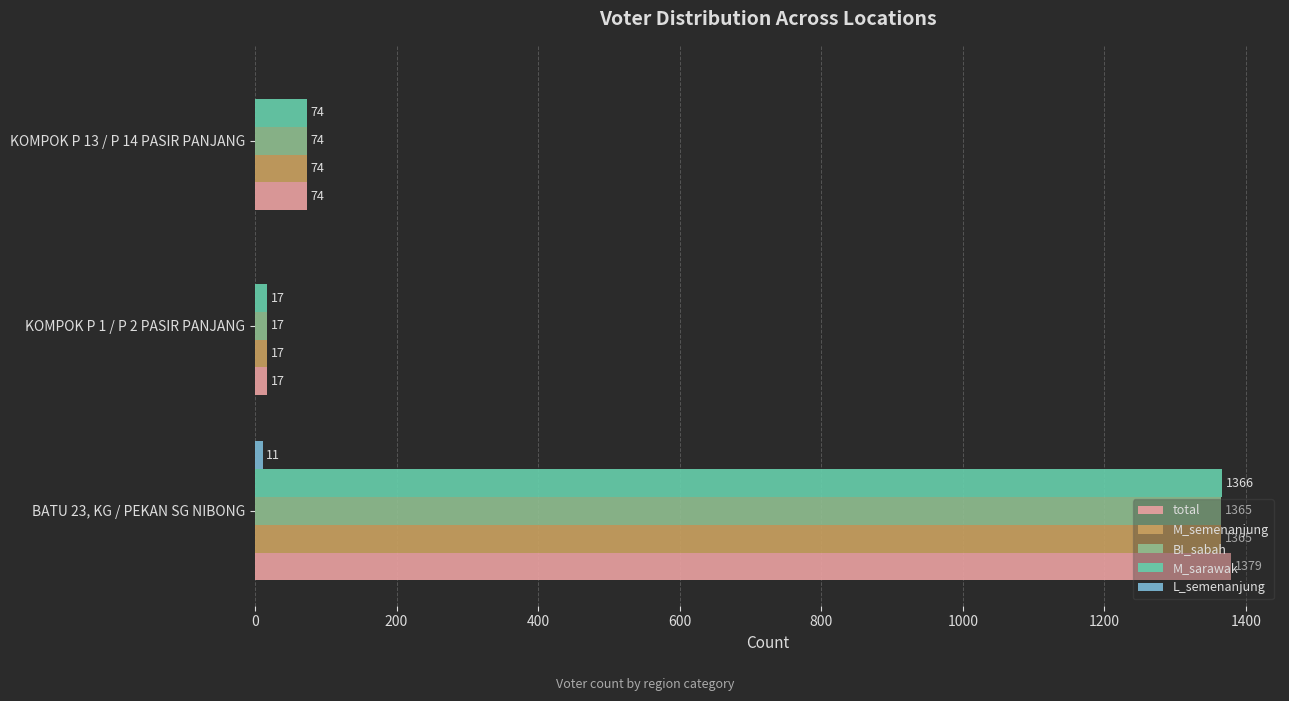

How many data points does each series have?

3